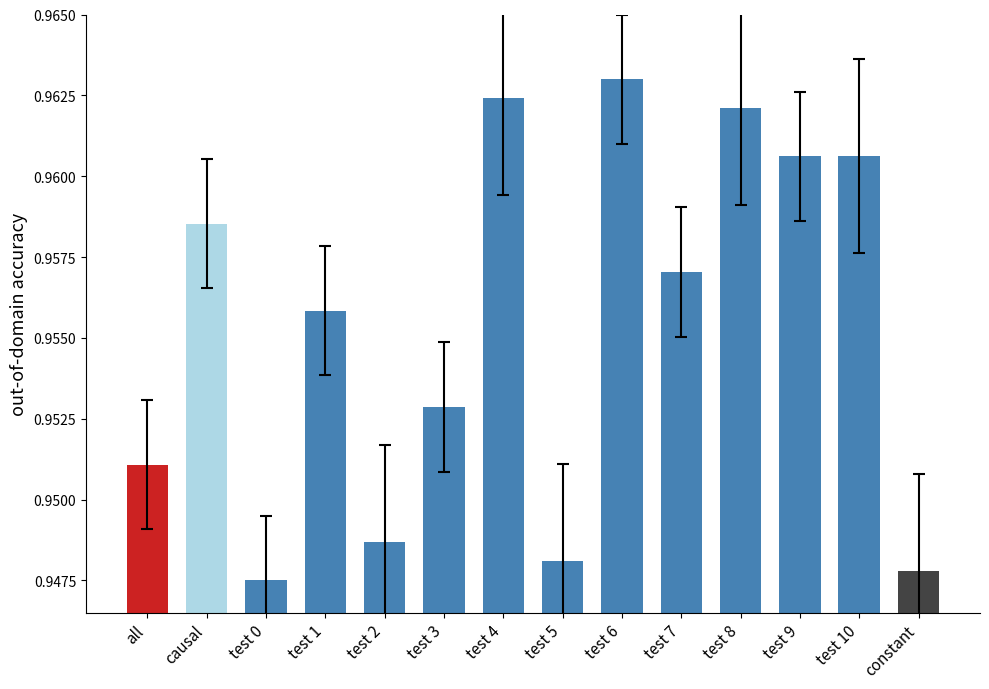

True or false: the data shows 0.6 at test 8.

False